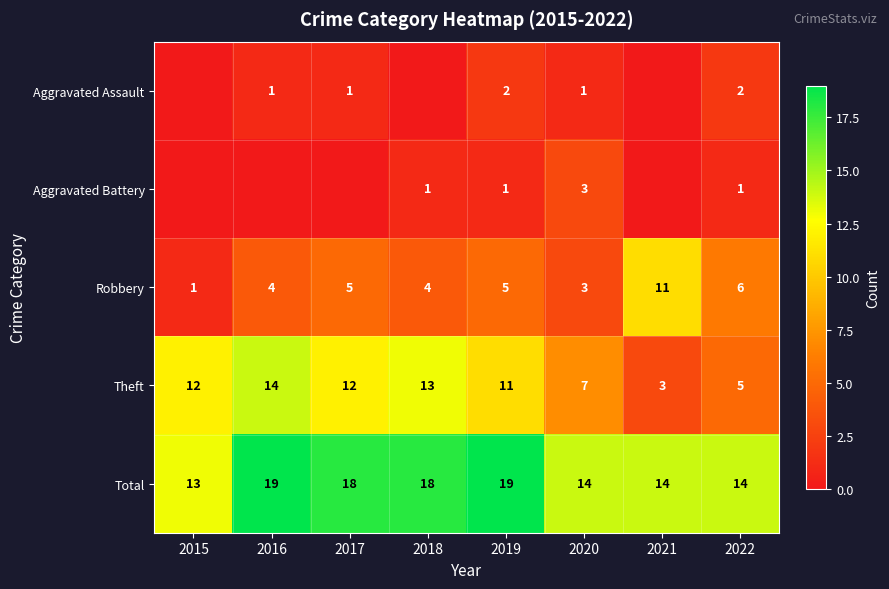

What is the approximate value of Robbery at 2022, to the nearest 5?

5